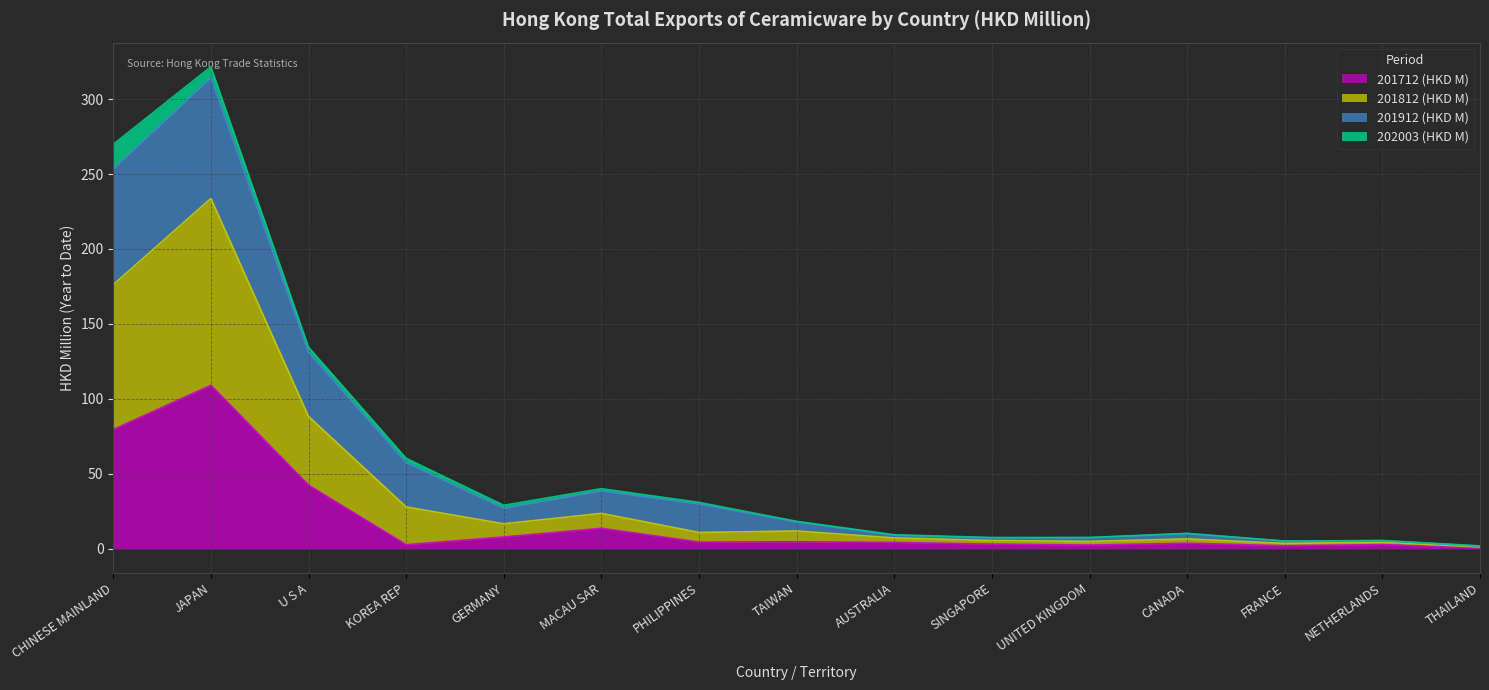

How many lines are shown in the chart?

4